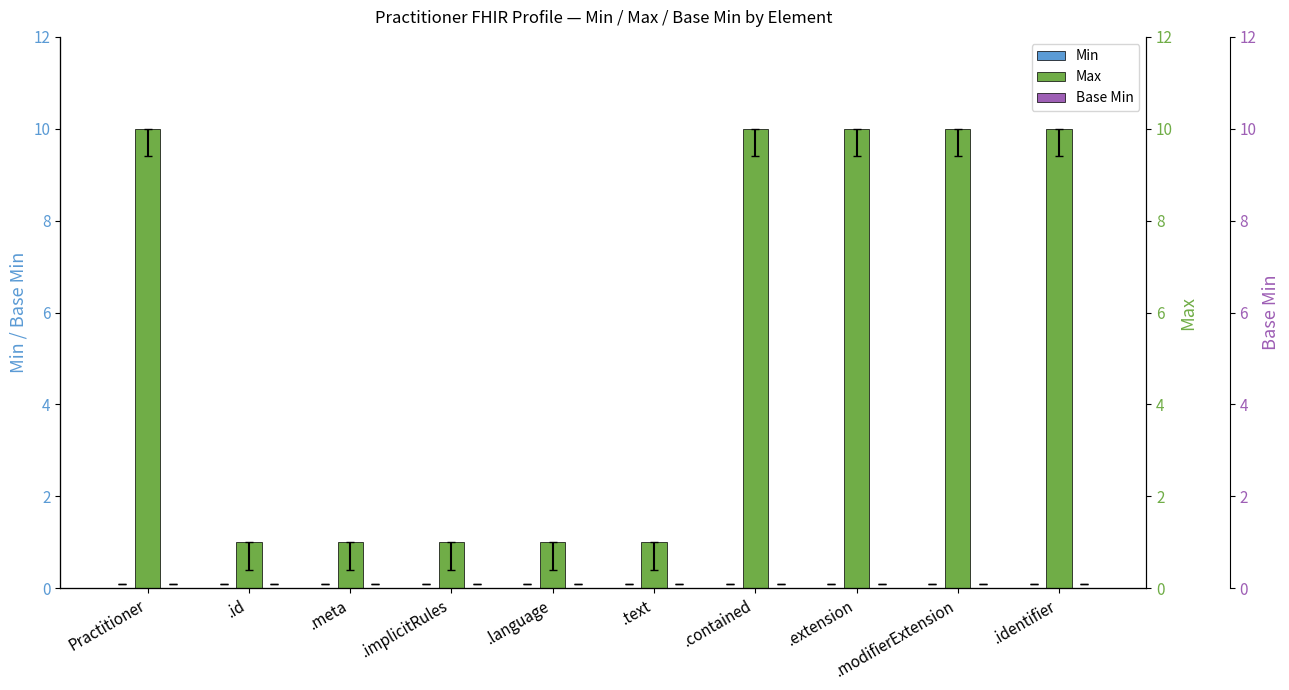

Which category has the lowest value in the Max series?

.id